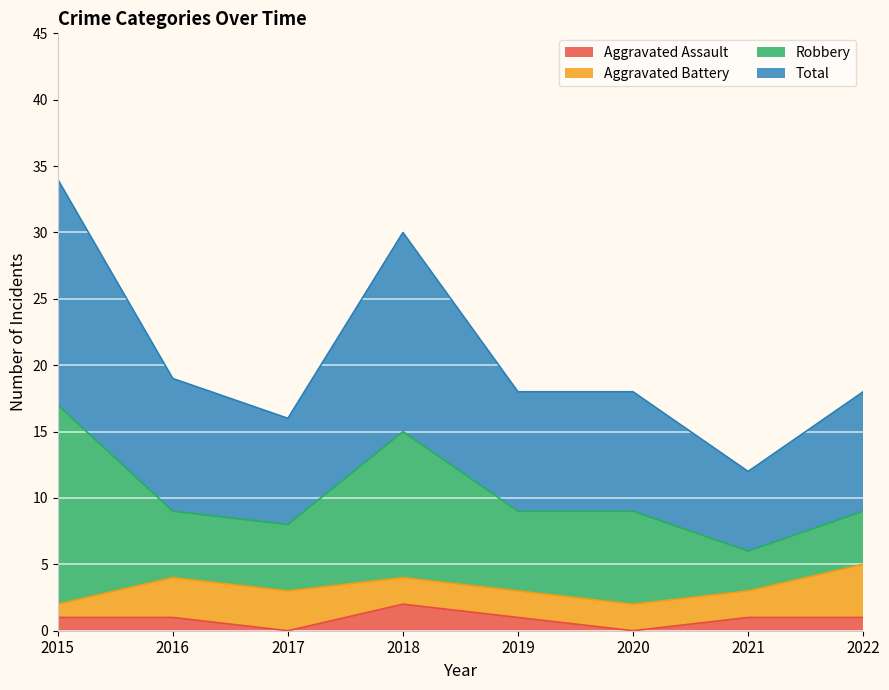

What is the highest value of the Aggravated Assault series?

2